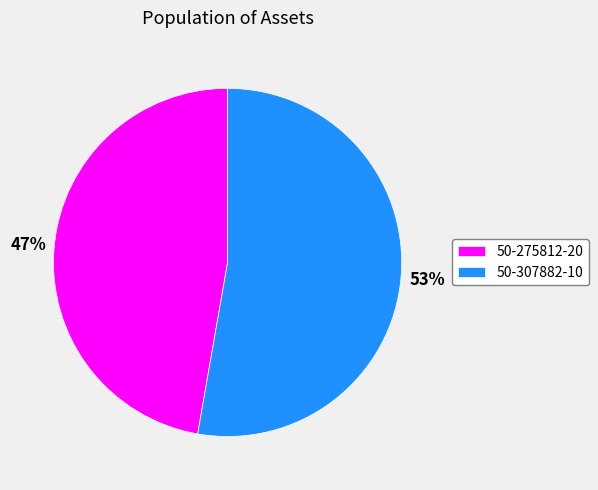

Rank the categories by value from highest to lowest.

50-307882-10, 50-275812-20